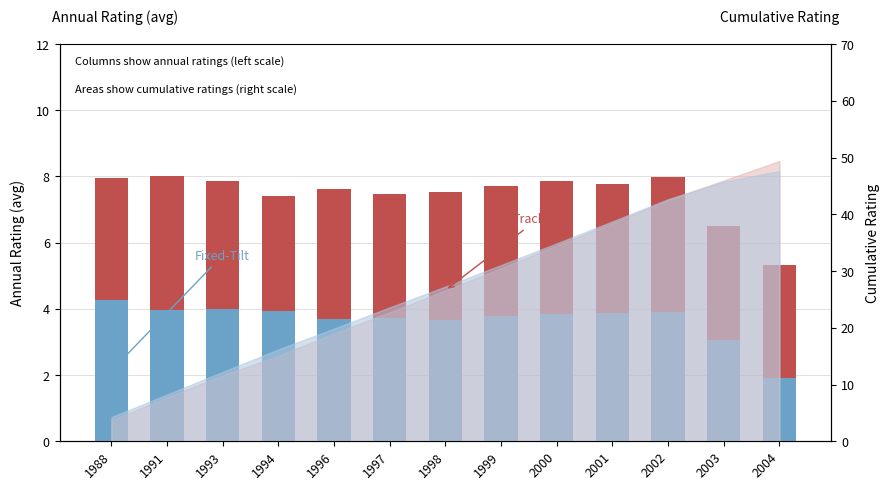

At which category is the sum across all series the highest?

1991